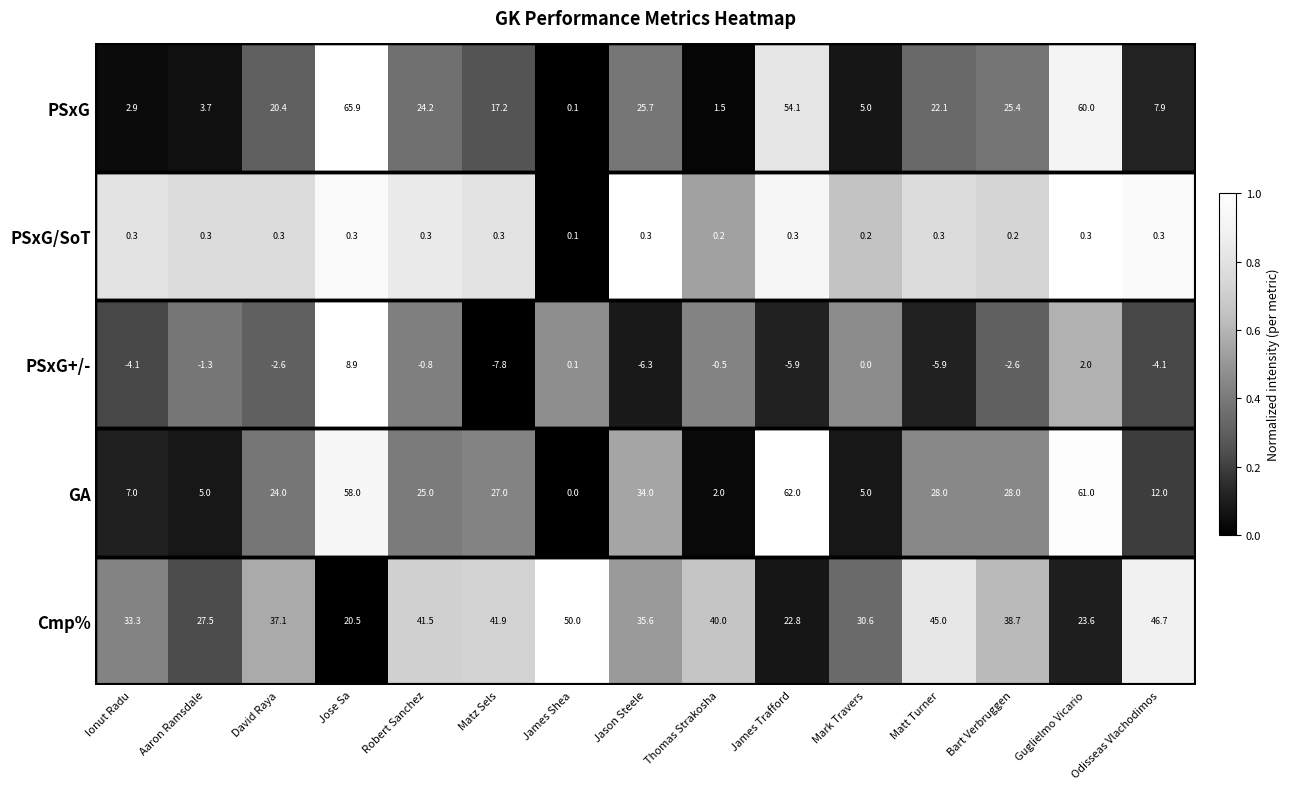

What is the difference between the Cmp% values at Matz Sels and Guglielmo Vicario?

18.3